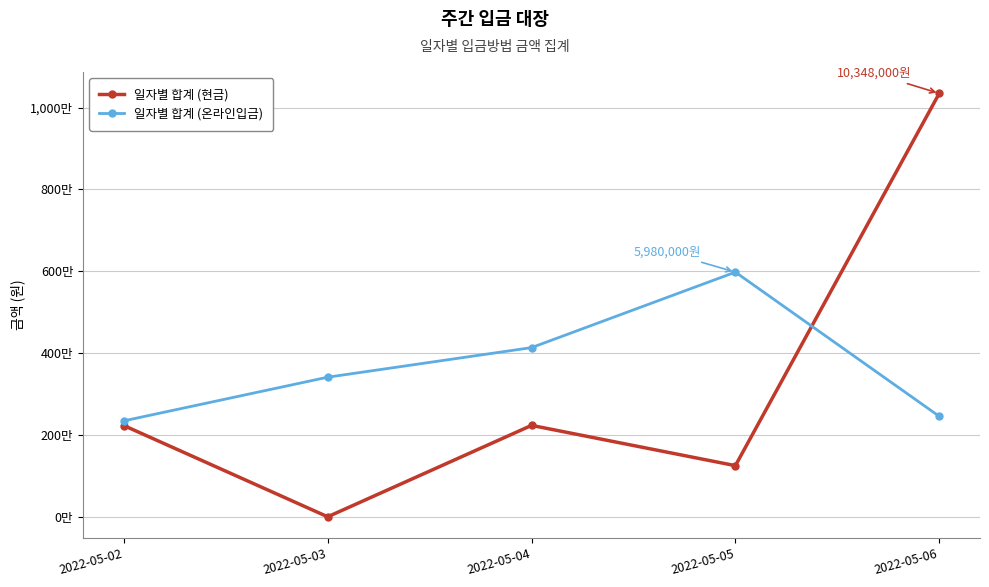

Is this an area chart (filled region under the line)?

No